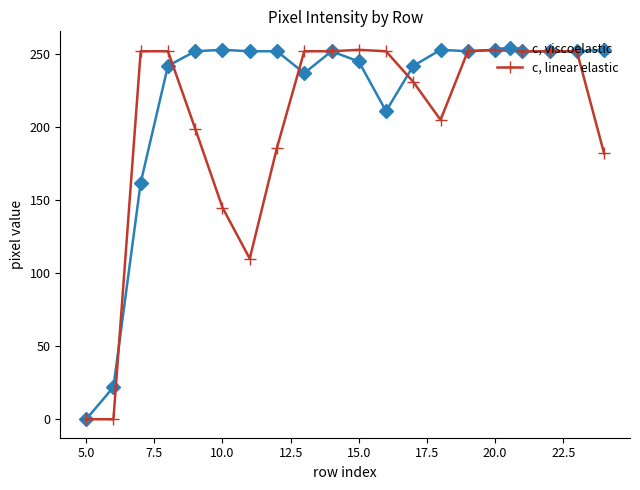

Which series has the largest total across all categories?

c, viscoelastic